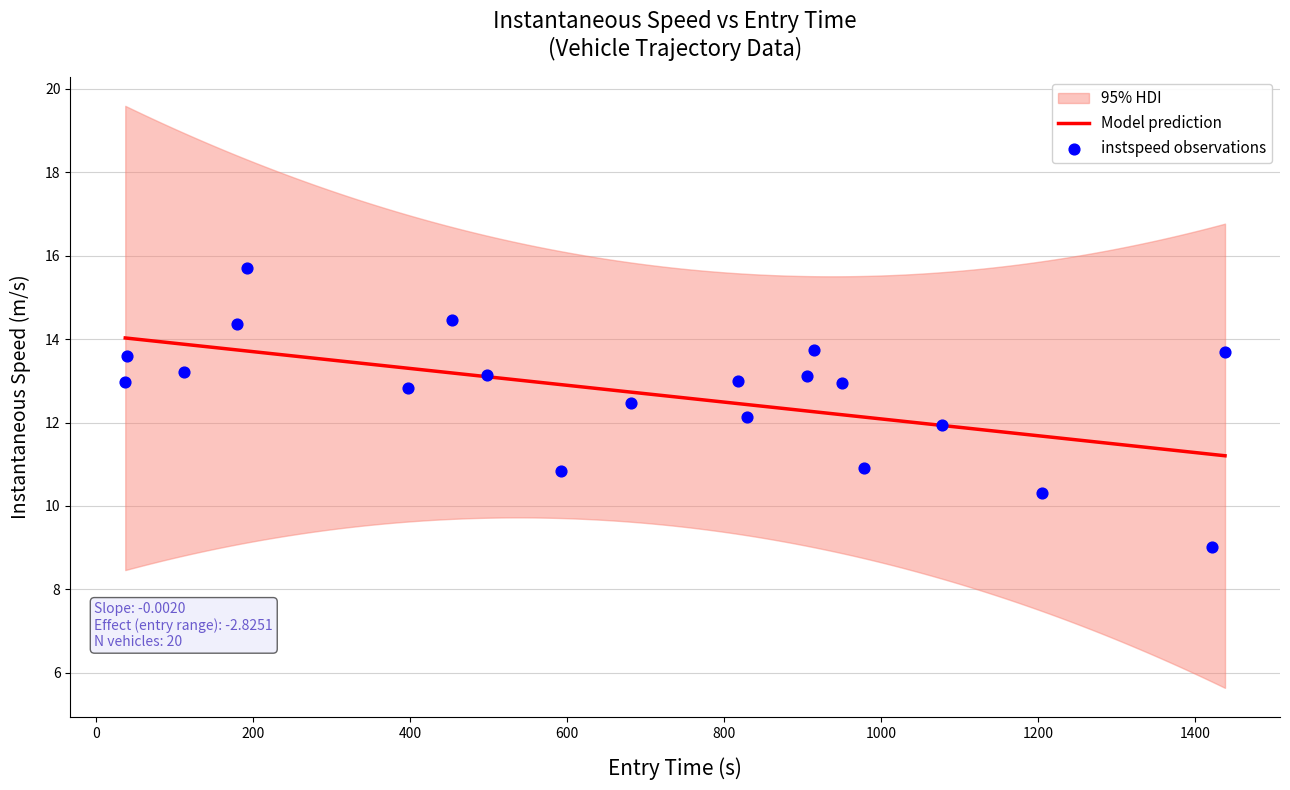

What is the minimum value for Model prediction?

11.2